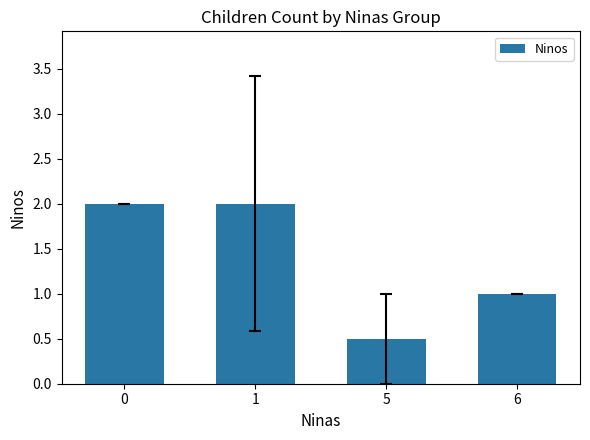

What is the difference between the maximum and second lowest values?

1.0